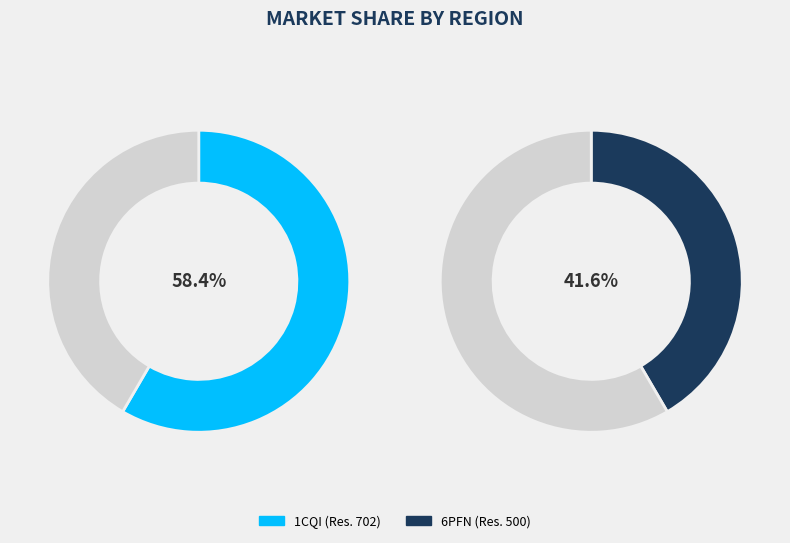

What is the majority slice?

1CQI (Res. 702)